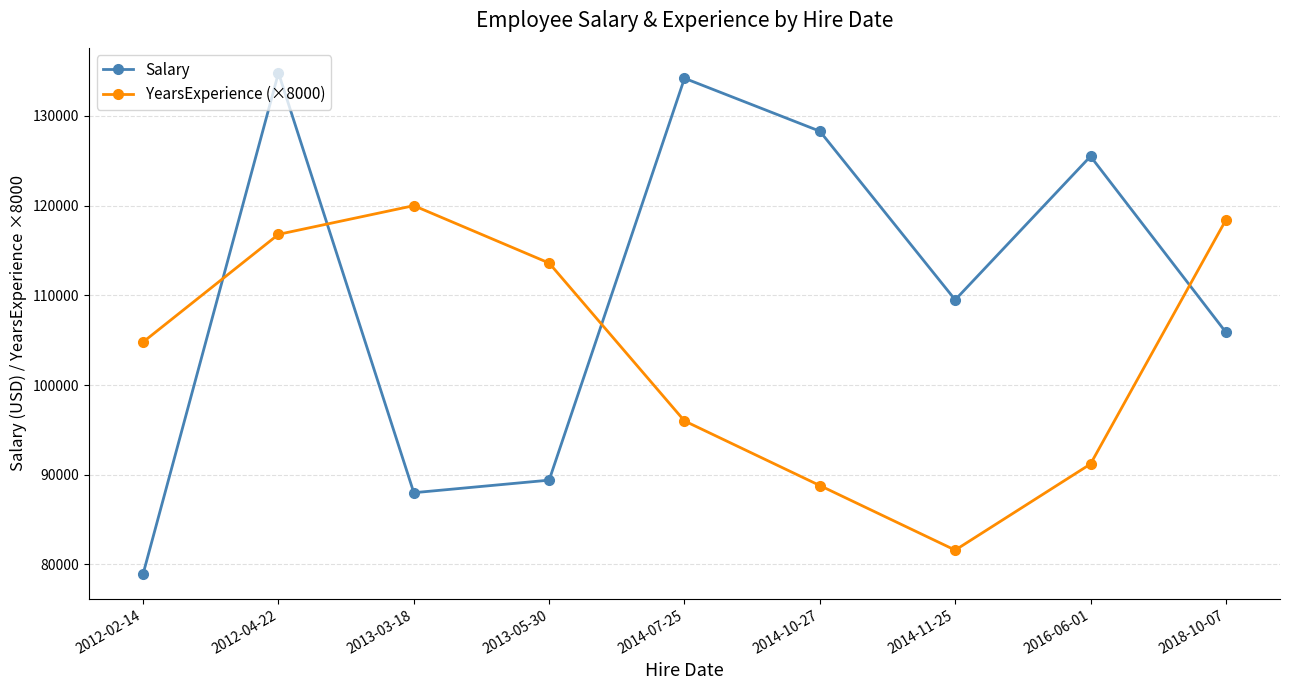

What are all the series names shown in the legend?

Salary, YearsExperience (×8000)